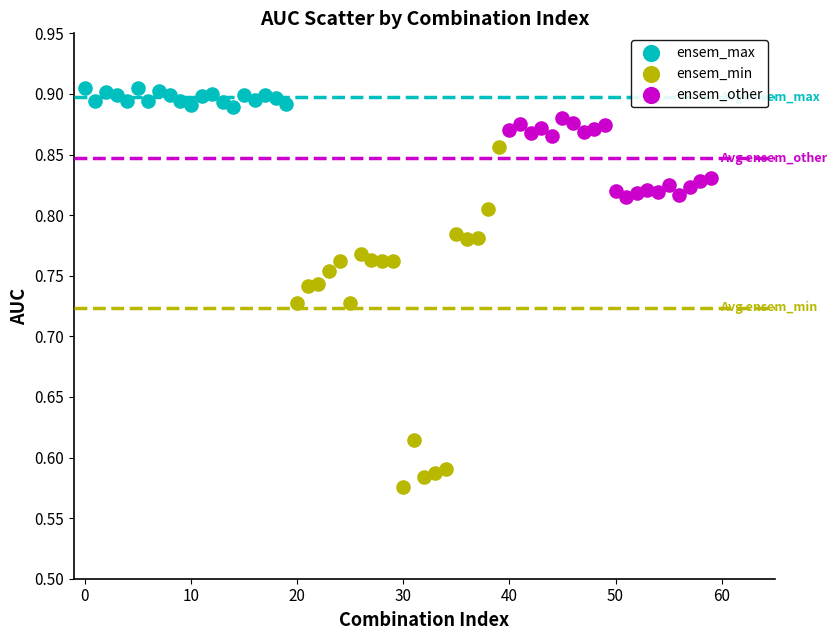

Which series reaches the maximum Y coordinate?

ensem_max